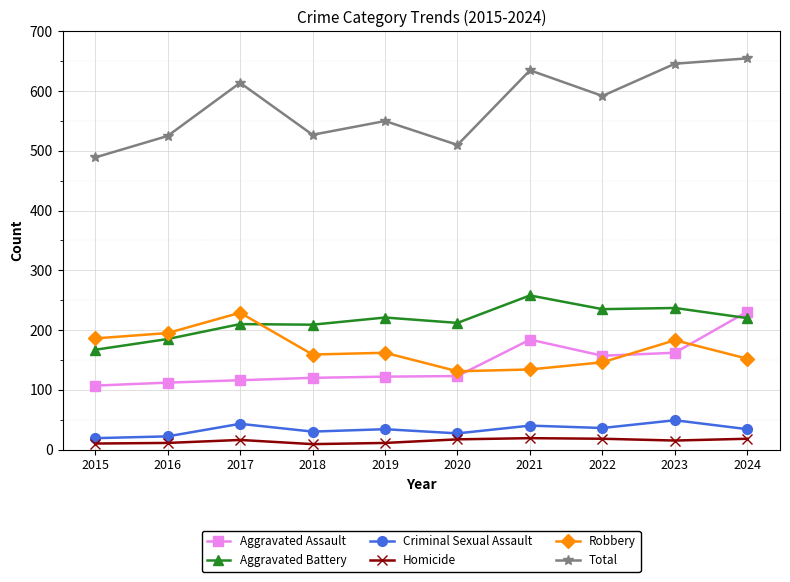

Is it true that Criminal Sexual Assault equals 43 at 2017?

True